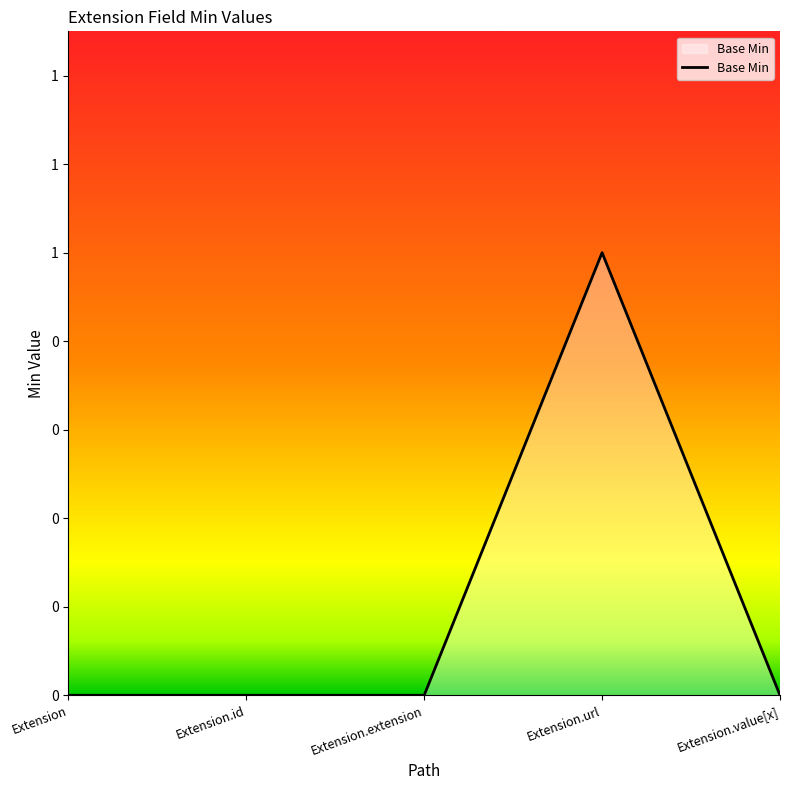

What is the label of the 4th point from the left?

Extension.url